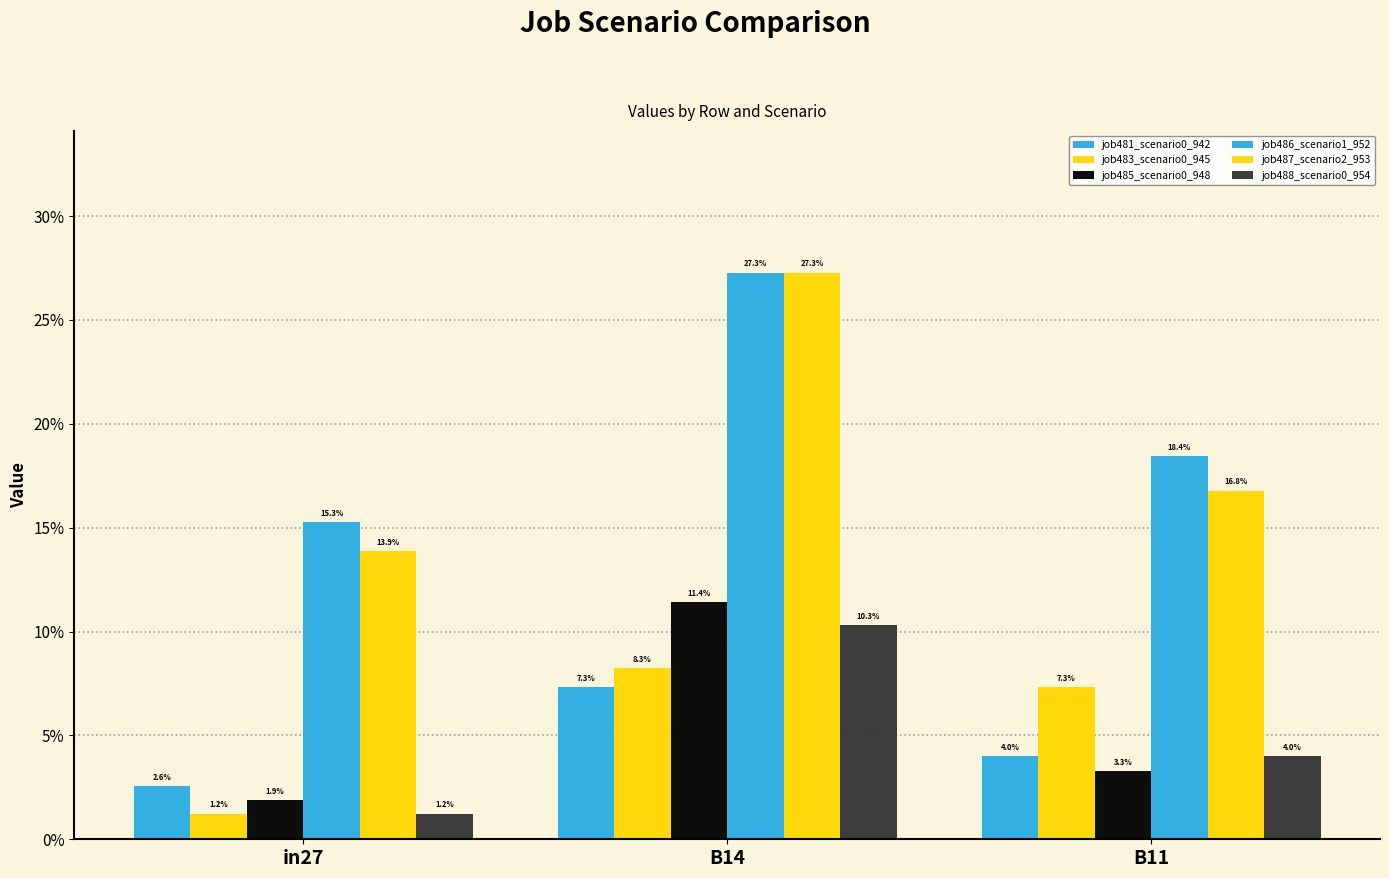

Rank the series by their maximum value, from lowest to highest.

job481_scenario0_942, job483_scenario0_945, job488_scenario0_954, job485_scenario0_948, job486_scenario1_952, job487_scenario2_953